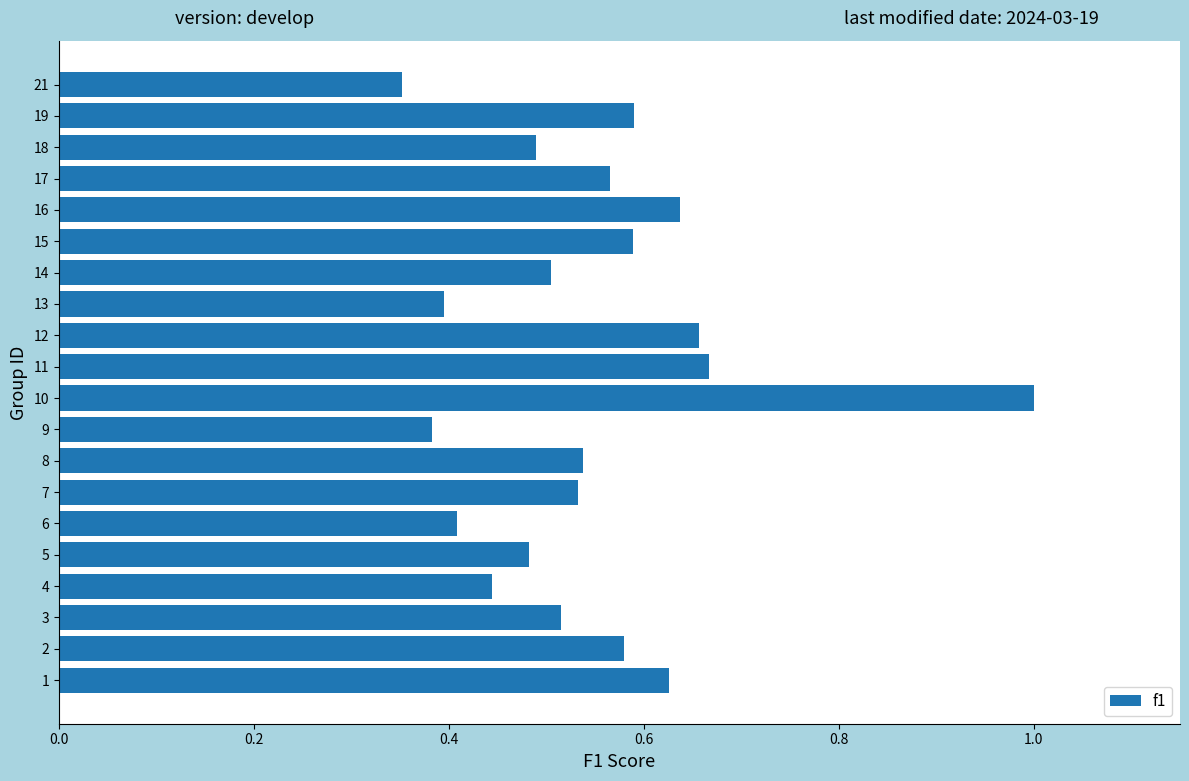

Which has a higher value, 11 or 8?

11